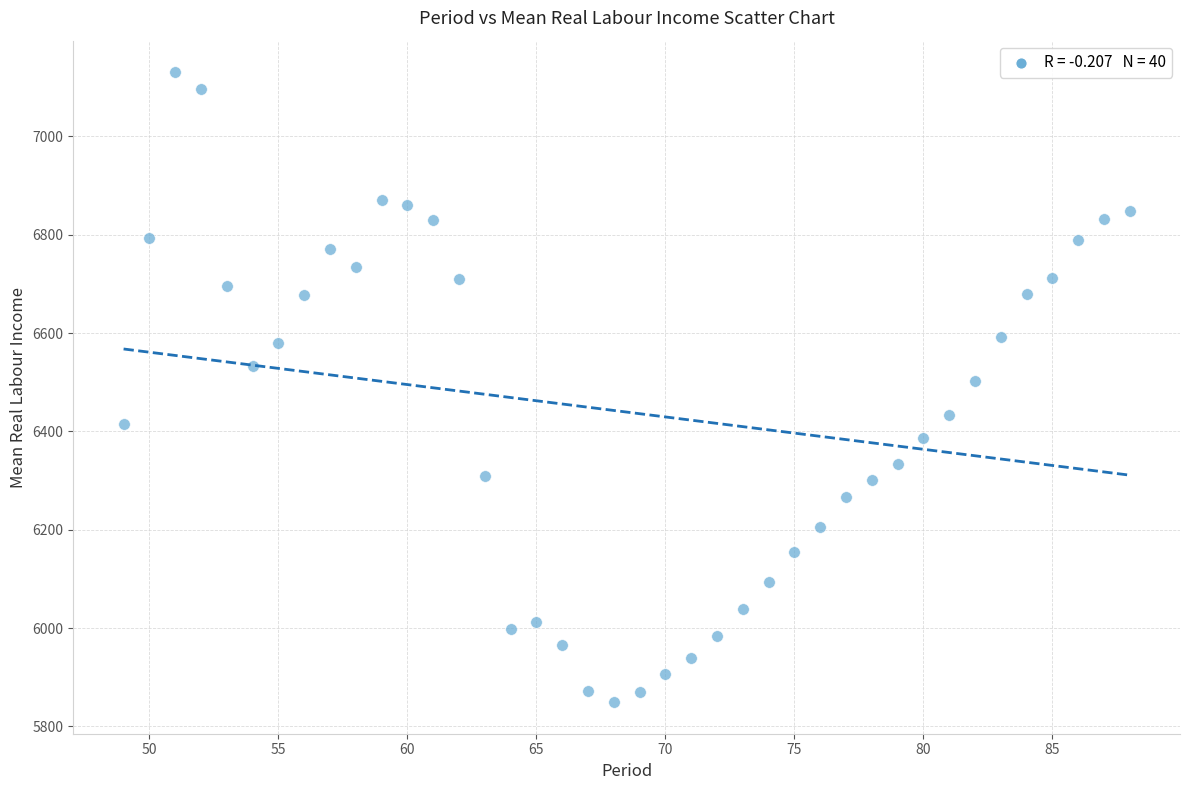

What is the range of Y values (max minus min)?

1281.6